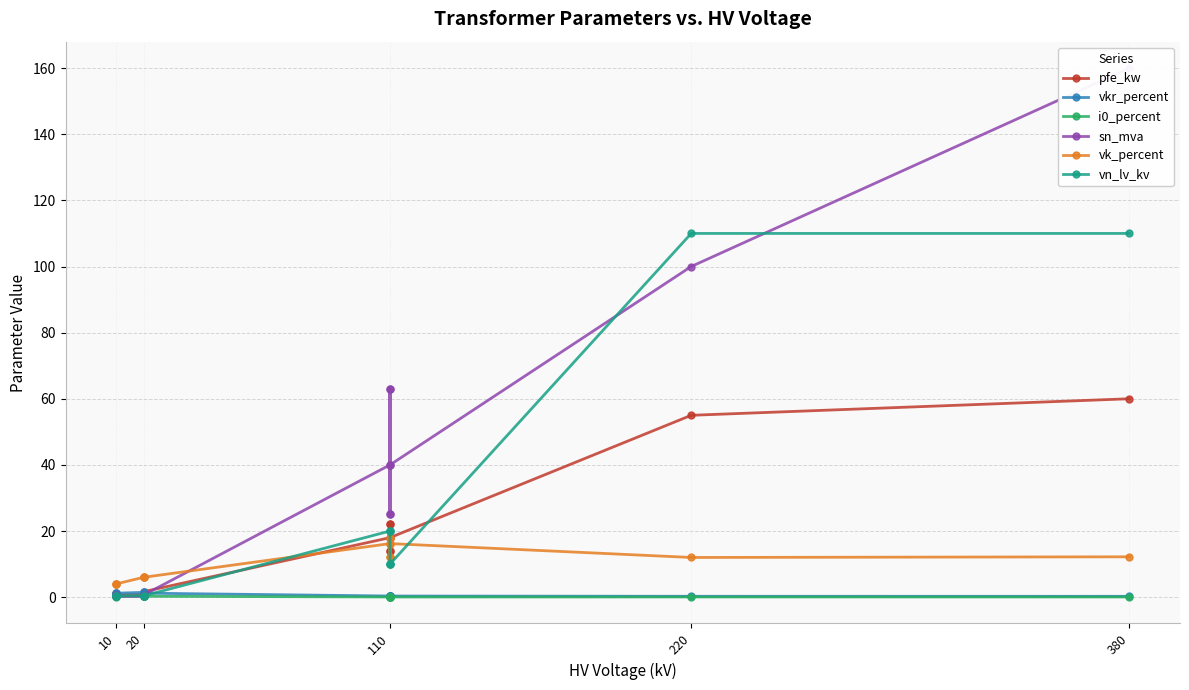

Reading left to right, what are all the values shown in this chart?

pfe_kw: 0.9	1.2	0.6	0.8	1.4	1.6	18.0	22.0	14.0	22.0	14.0	18.0	55.0	60.0
vkr_percent: 1.3	1.1	1.2	1.4	1.4	1.2	0.3	0.3	0.4	0.3	0.4	0.3	0.3	0.2
i0_percent: 0.2	0.2	0.2	0.3	0.3	0.3	0.1	0.0	0.1	0.0	0.1	0.1	0.1	0.1
sn_mva: 0.4	0.6	0.2	0.2	0.4	0.6	40.0	63.0	25.0	63.0	25.0	40.0	100.0	160.0
vk_percent: 4.0	4.0	4.0	6.0	6.0	6.0	16.2	18.0	12.0	18.0	12.0	16.2	12.0	12.2
vn_lv_kv: 0.4	0.4	0.4	0.4	0.4	0.4	20.0	20.0	20.0	10.0	10.0	10.0	110.0	110.0